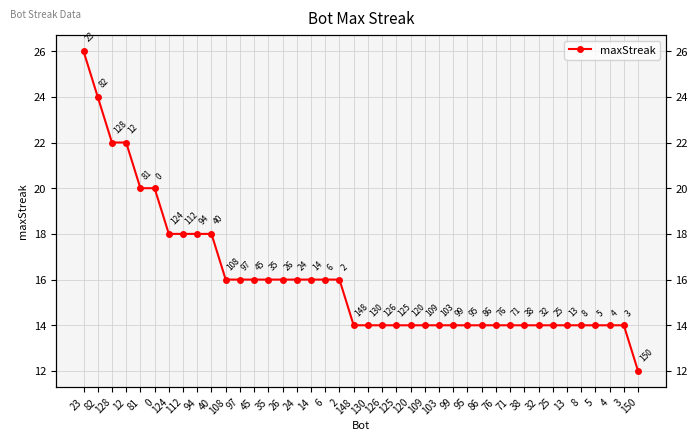

List the labels in order of value, smallest first.

150, 148, 130, 126, 125, 120, 109, 103, 99, 95, 86, 76, 71, 38, 32, 25, 13, 8, 5, 4, 3, 108, 97, 45, 35, 26, 24, 14, 6, 2, 124, 112, 94, 40, 81, 0, 128, 12, 82, 23